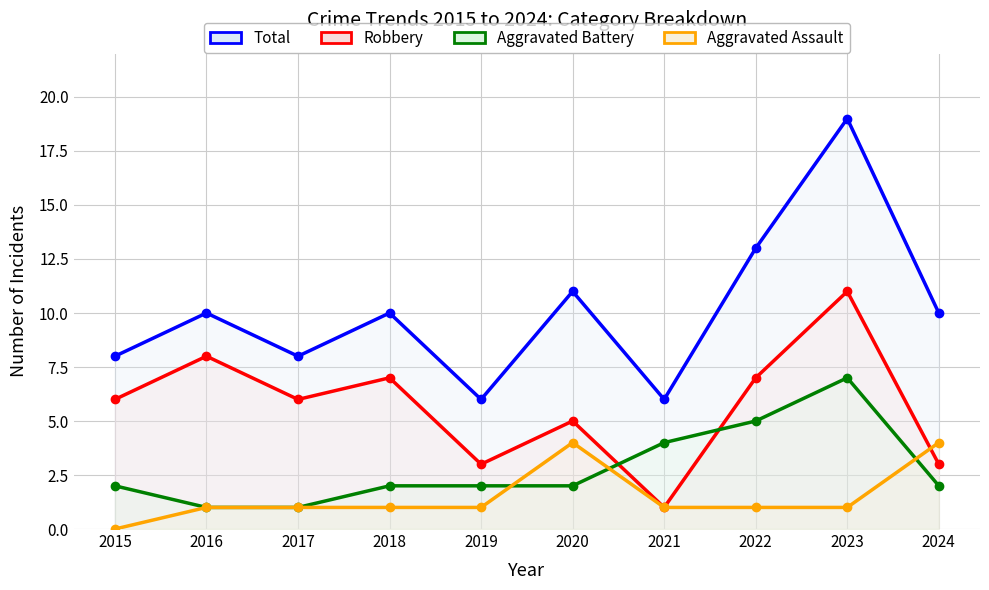

Does the chart have visible grid lines?

Yes